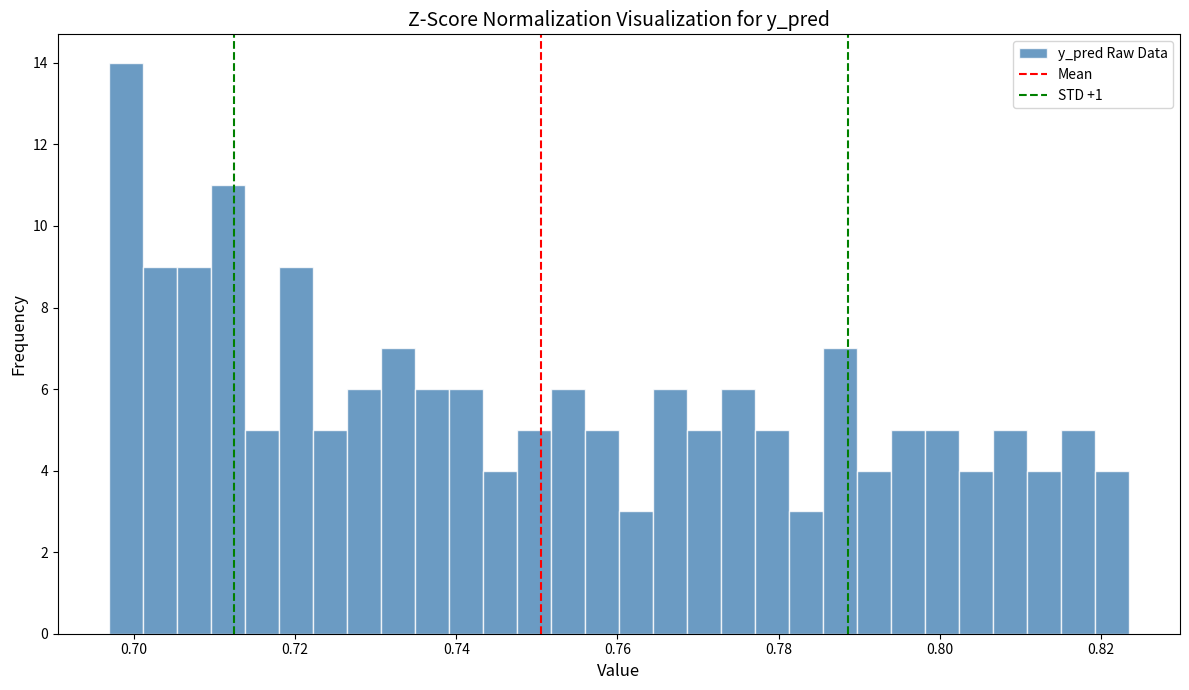

Around what value on the x-axis is the tallest bar? Give the approximate position of its centre, as read against the axis.

0.698